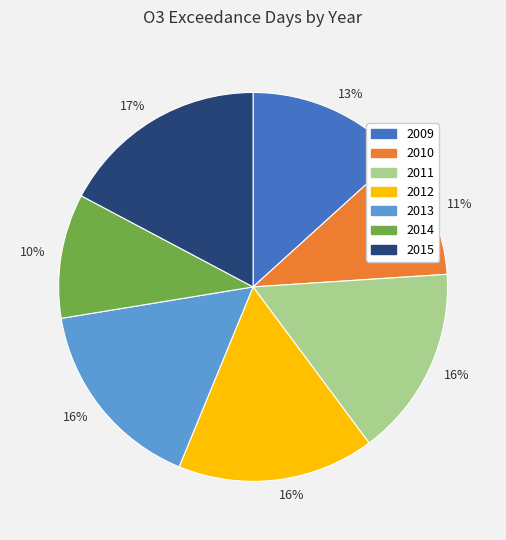

To the nearest percent, what is the difference between the largest and smallest slice percentages?

7%